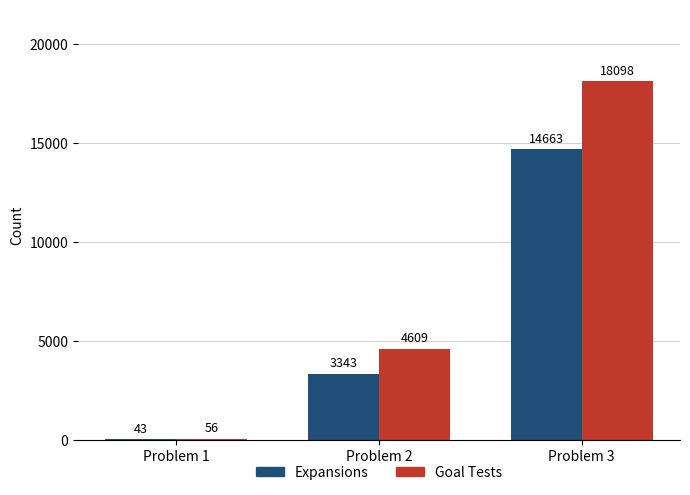

Is it true that Expansions equals 43 at Problem 1?

True